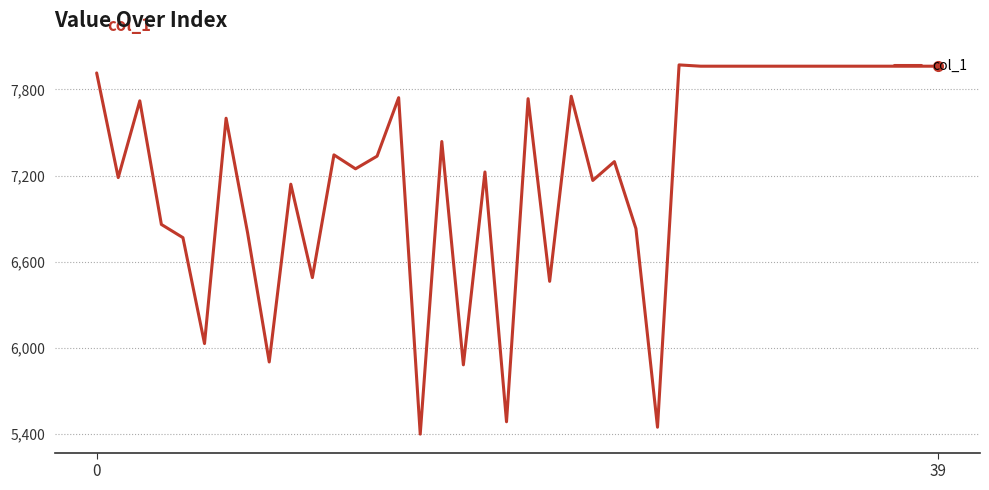

What is the minimum value shown in the chart?

5401